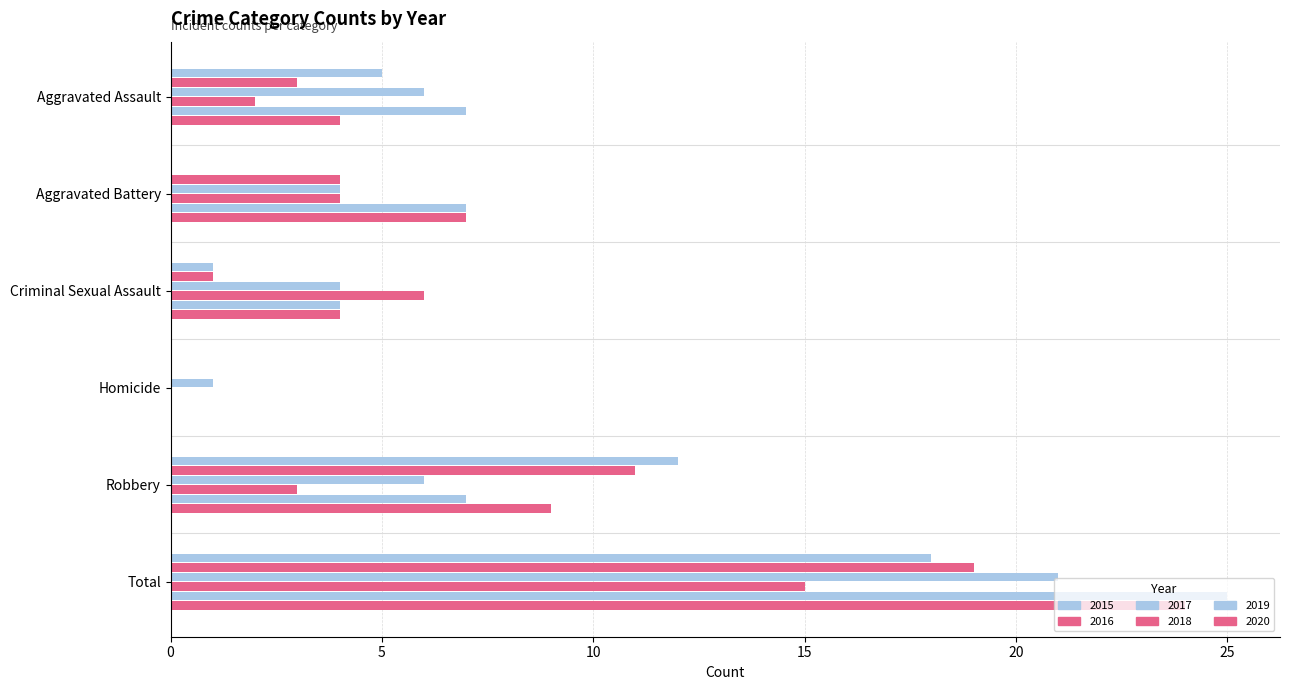

What is the maximum value for 2018?

15